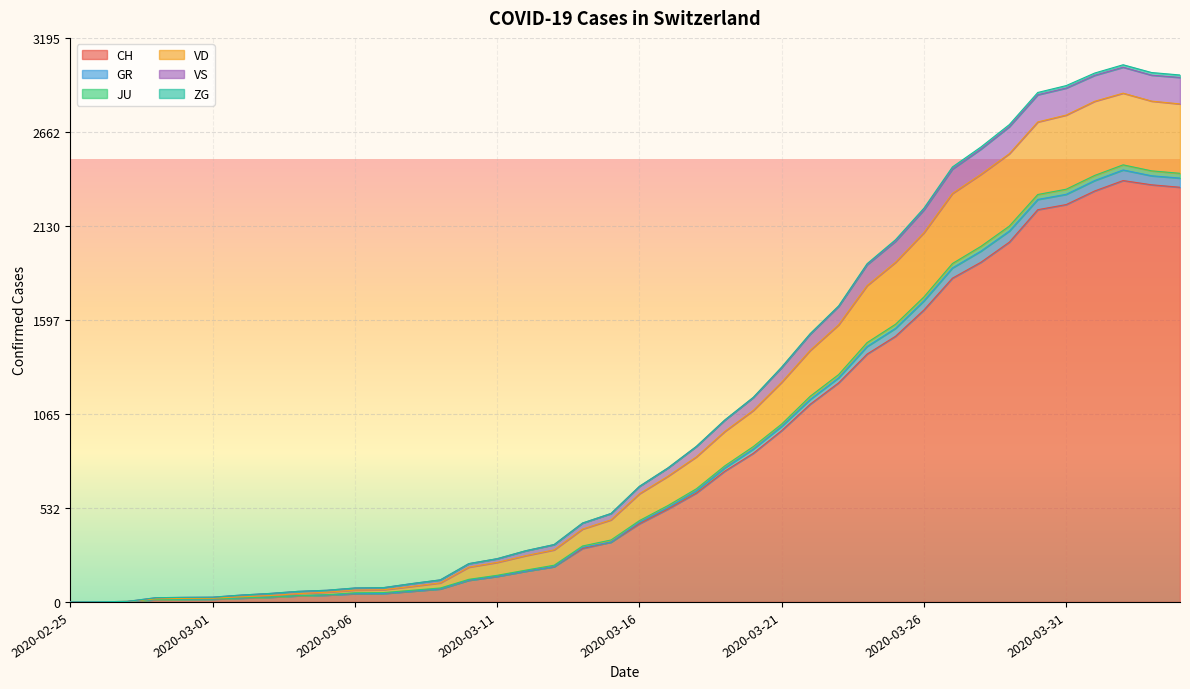

What position from the left is 2020-03-18?

23